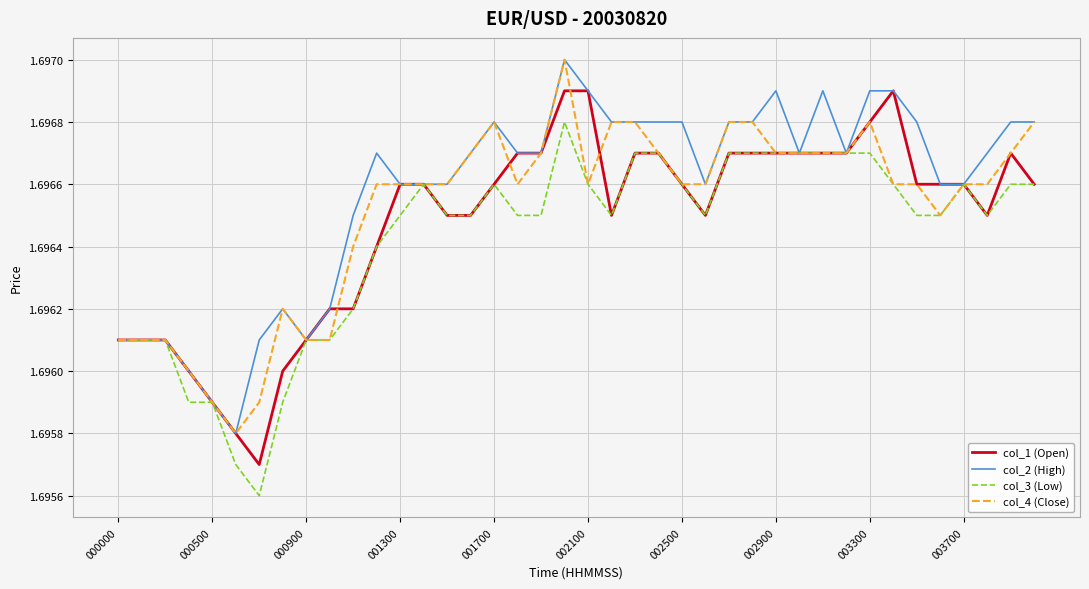

Which series has the largest total across all categories?

col_2 (High)